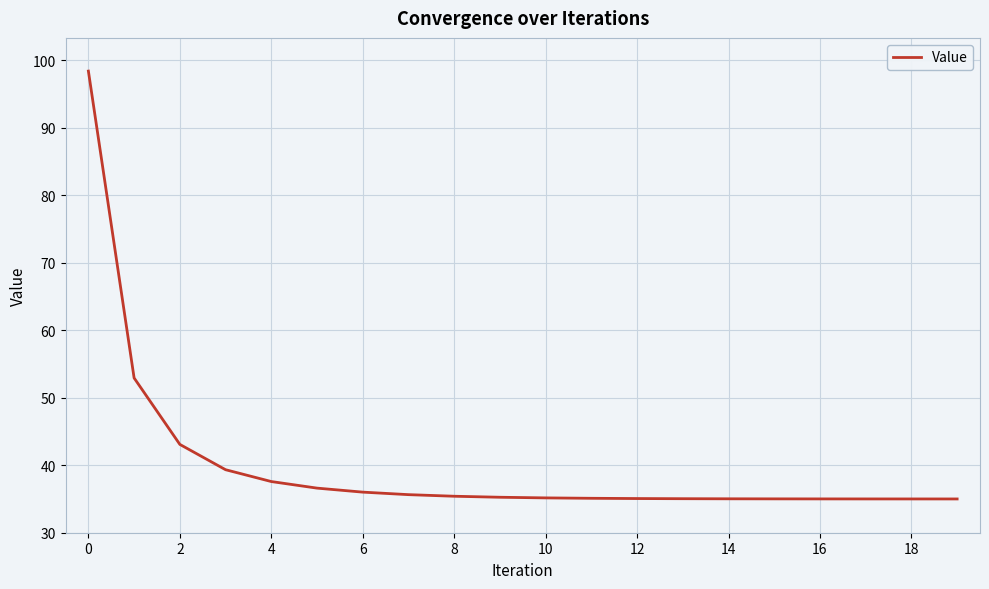

What is the minimum value shown in the chart?

35.0